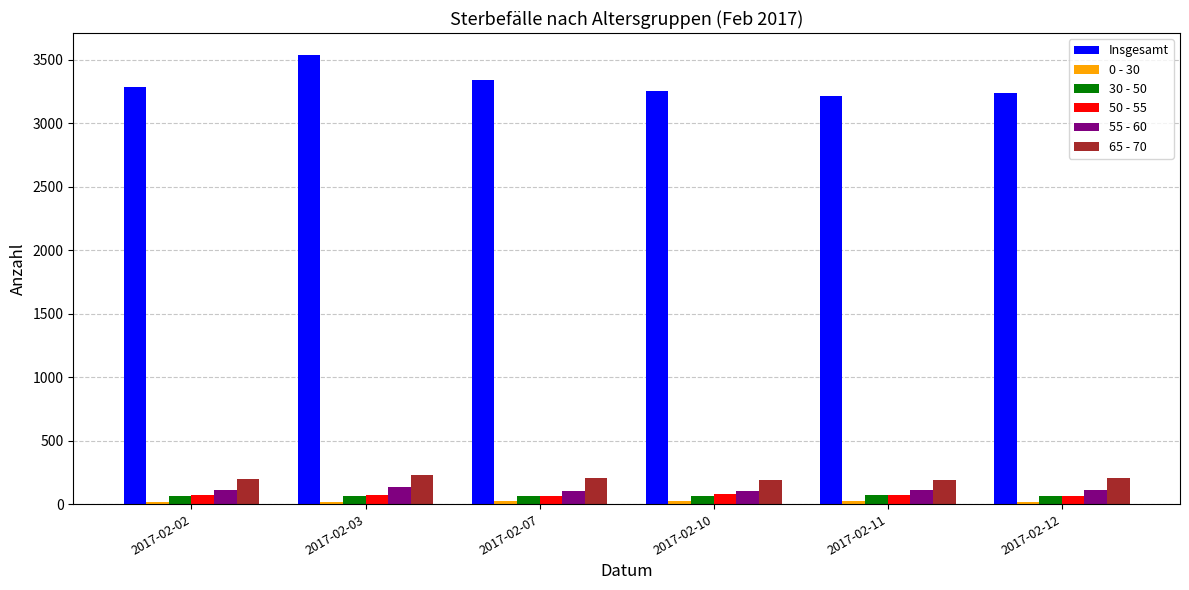

What is the value of the Insgesamt bar at the 6th from the left?

3240